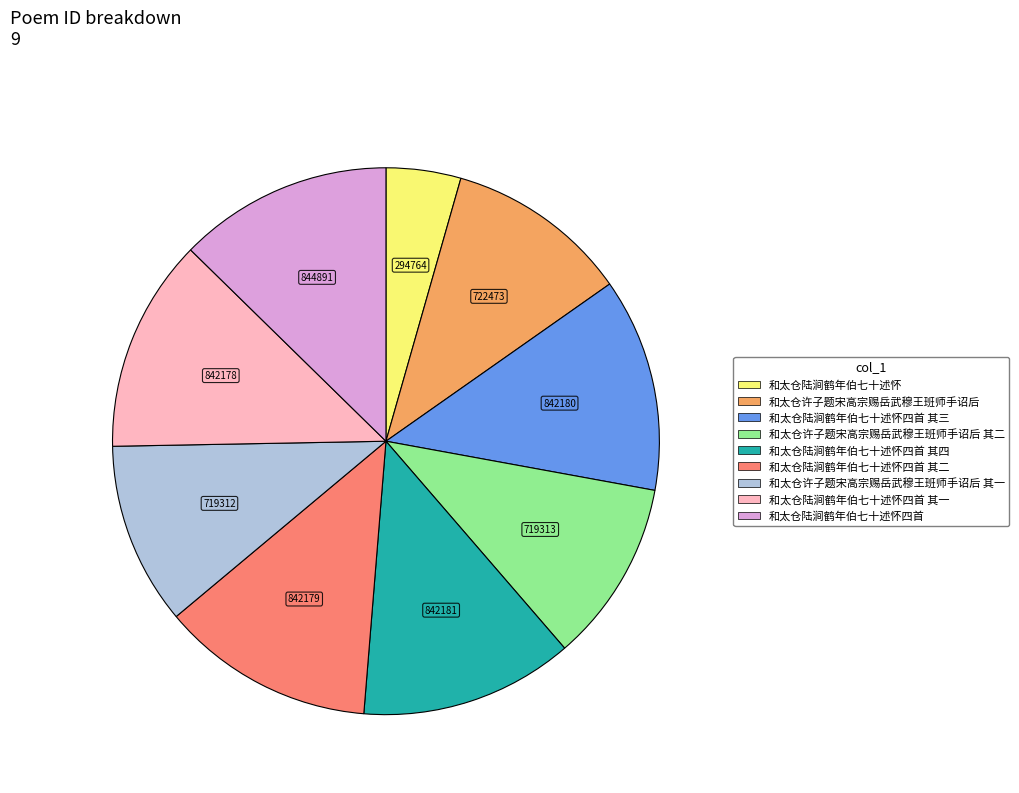

Does any single category account for the majority?

No